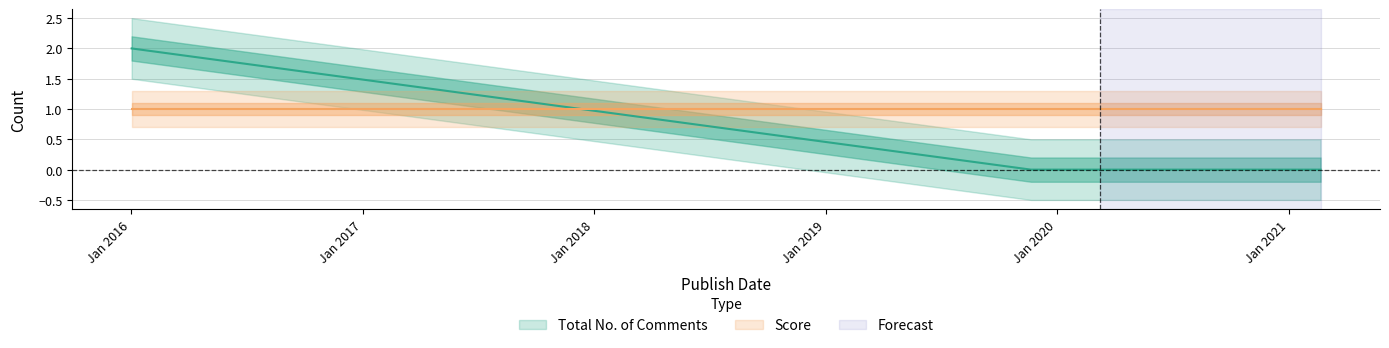

True or false: there are more than 1 points higher than both neighbors.

False